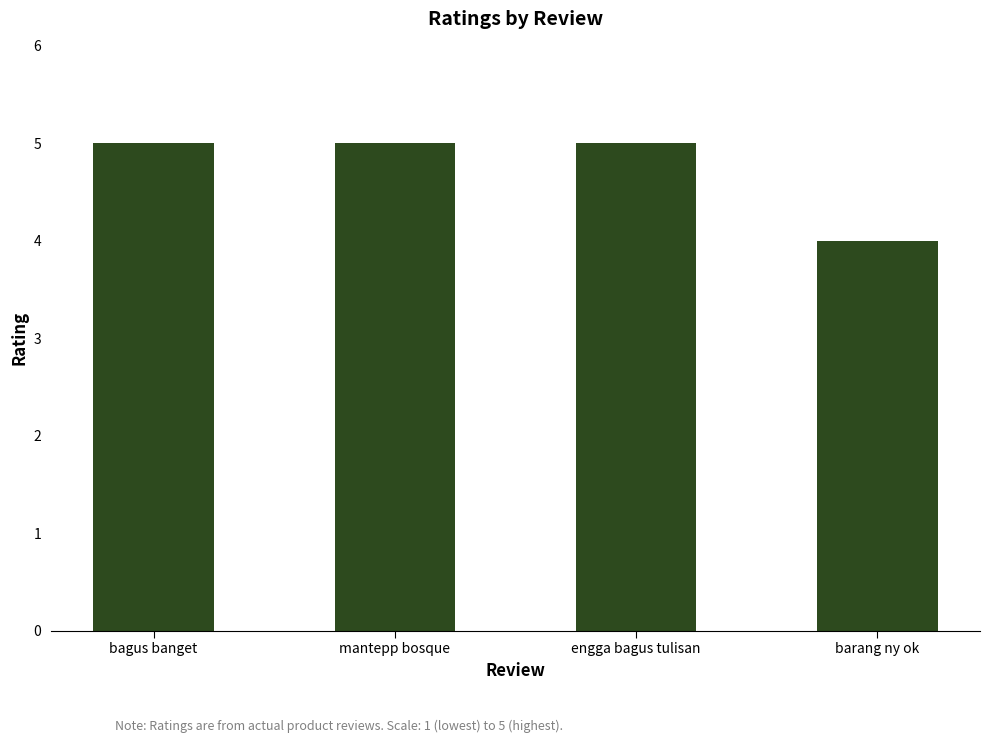

What is the label of the 3rd bar from the right?

mantepp bosque